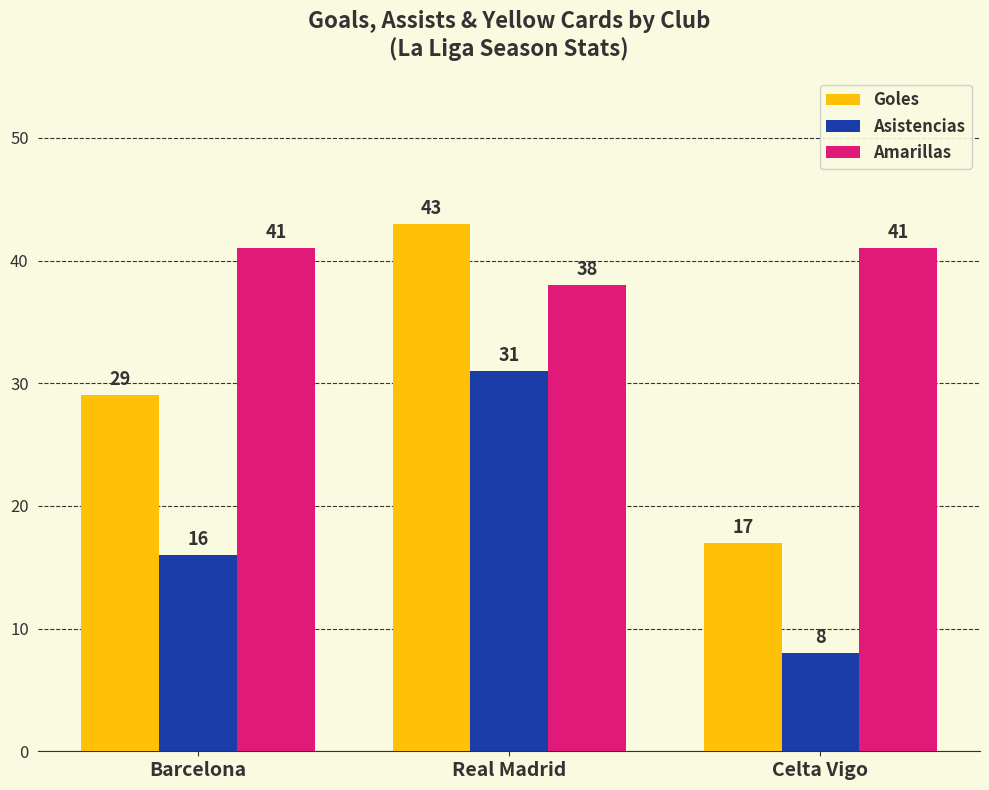

What is the highest value of the Goles series?

43